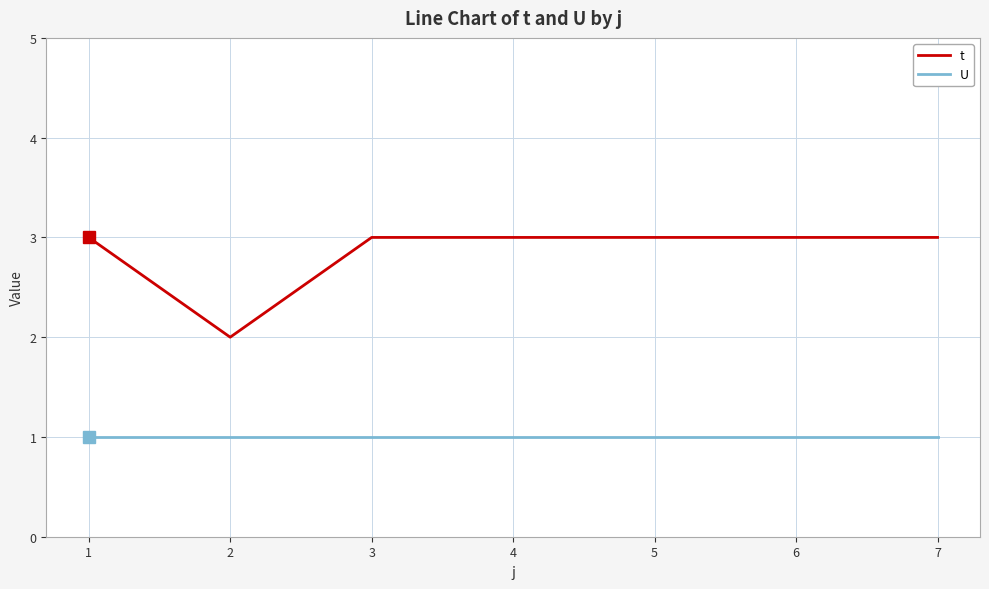

What is the maximum value shown in the chart?

3